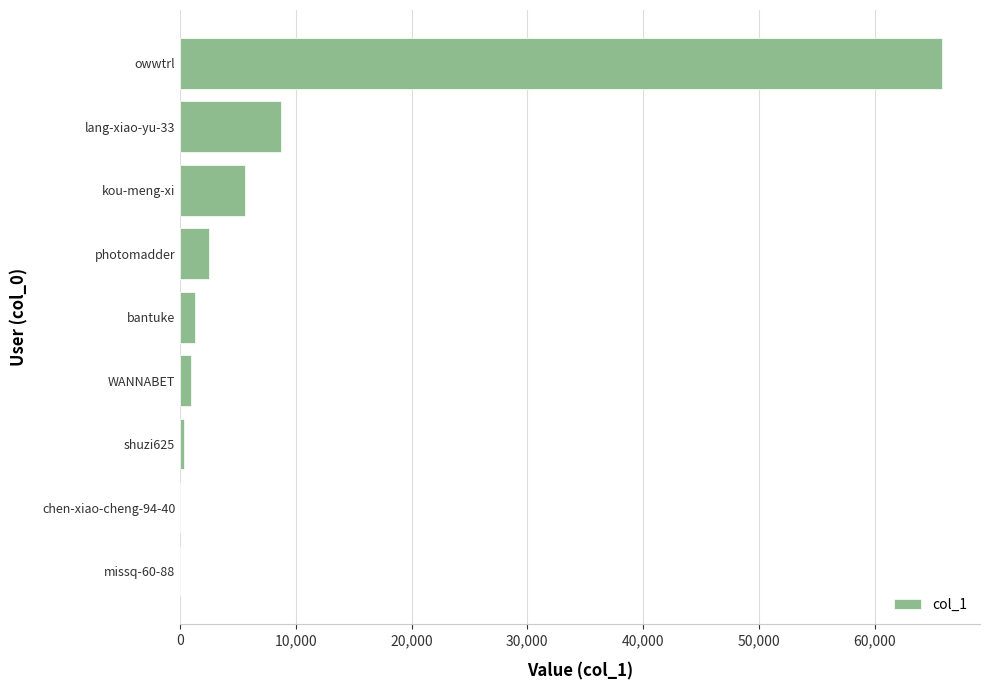

The chart shows a value of 5574 at kou-meng-xi. True or false?

True